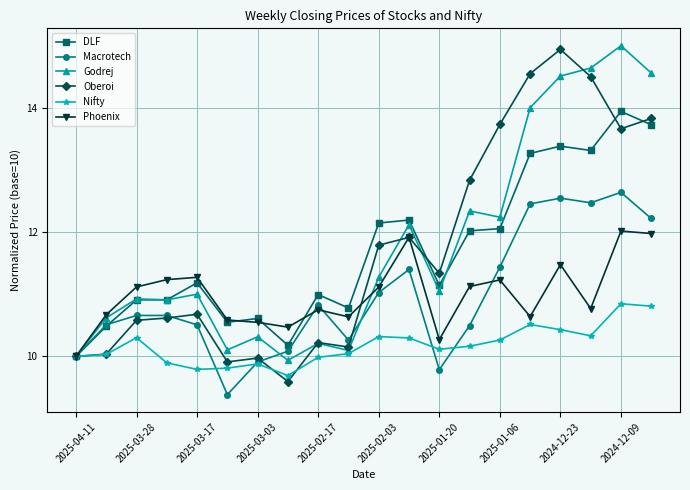

True or false: Oberoi and Godrej intersect in this chart.

True